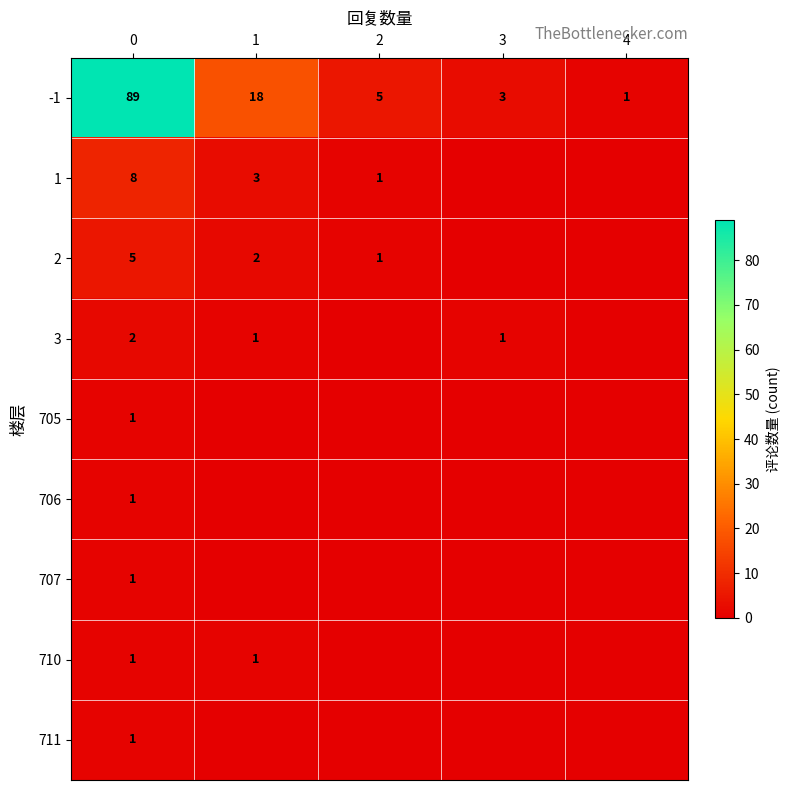

Is it true that 2 equals 2 at 1?

True